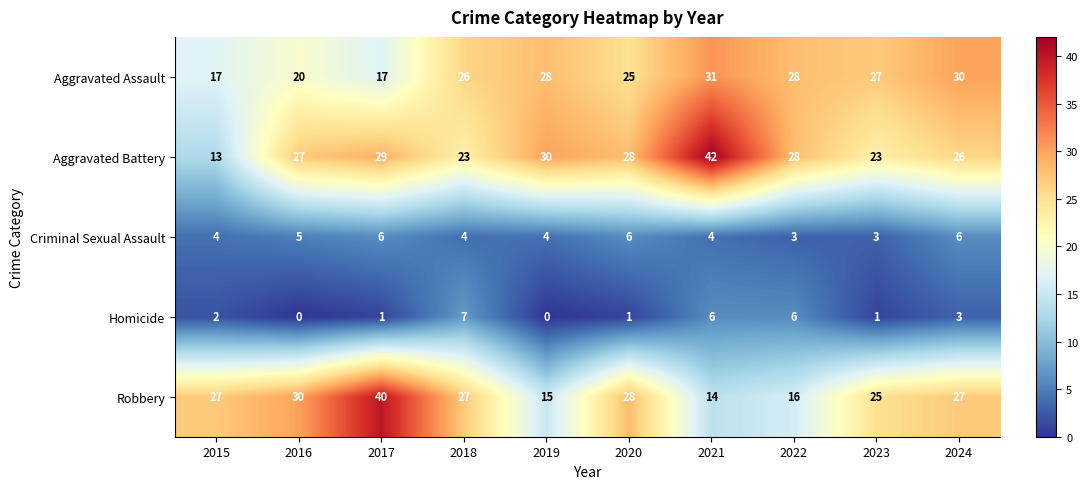

What is the difference between the maximum and second lowest values in the Robbery series?

25